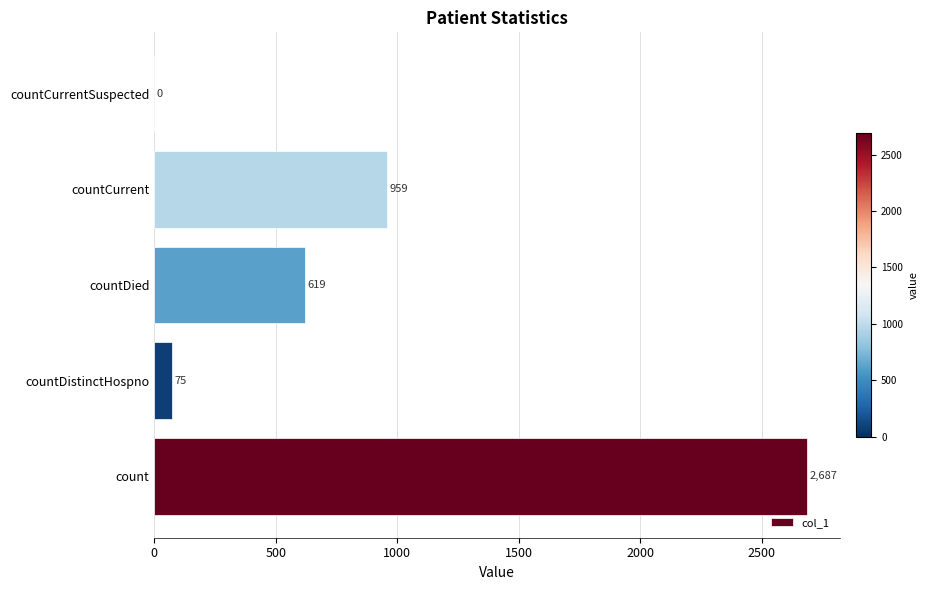

Are the bars horizontal?

Yes